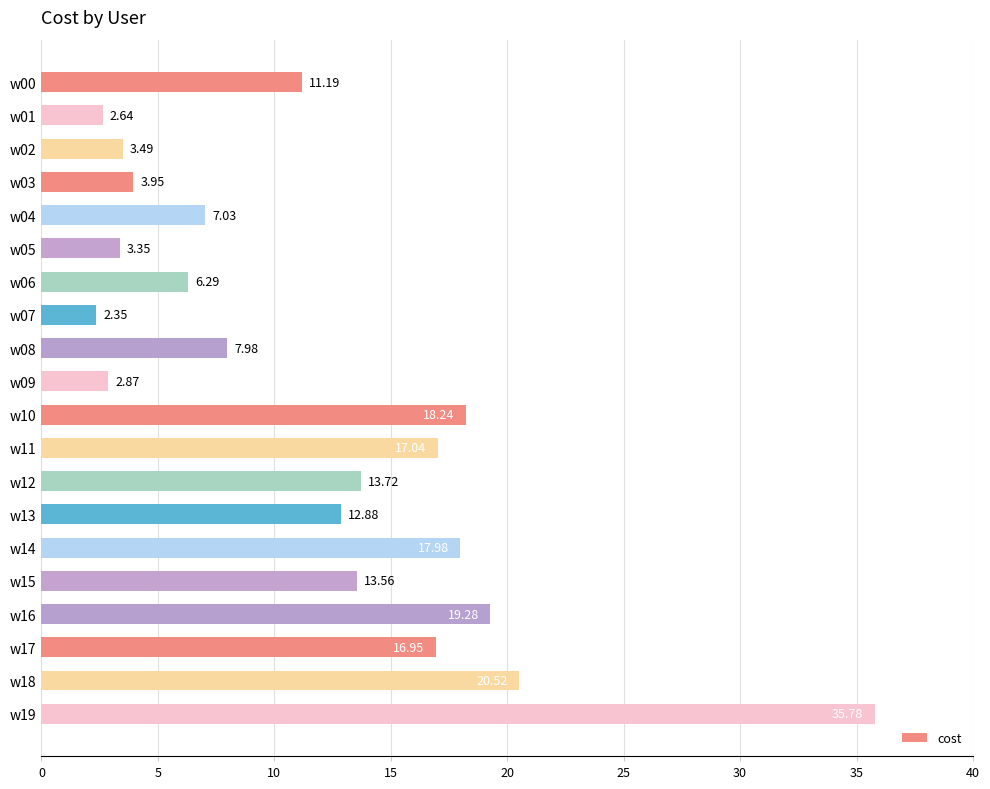

What is the maximum value shown in the chart?

35.8